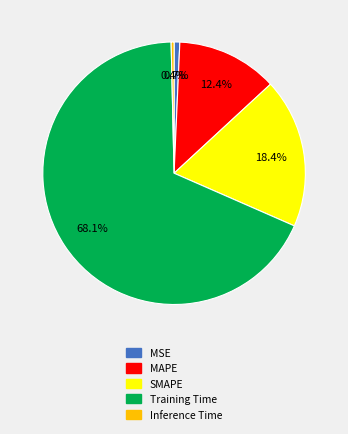

To the nearest percent, what is the average slice percentage?

20%